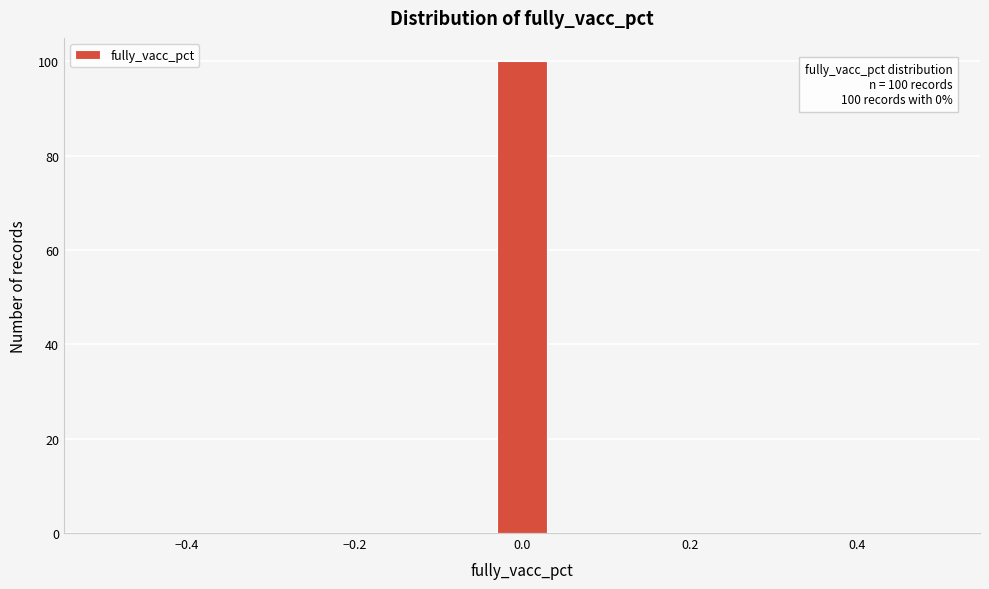

Read against the x-axis, roughly where is the centre of the tallest bar?

0.00